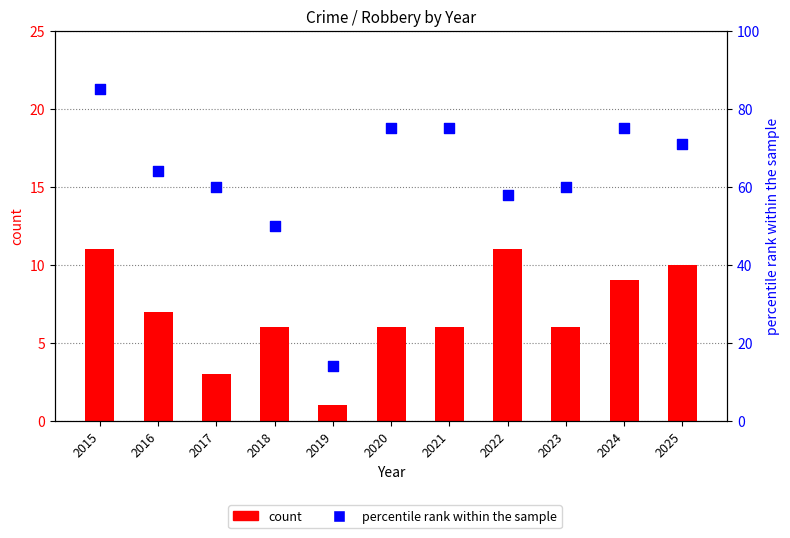

At which category is the sum across all series the highest?

2015